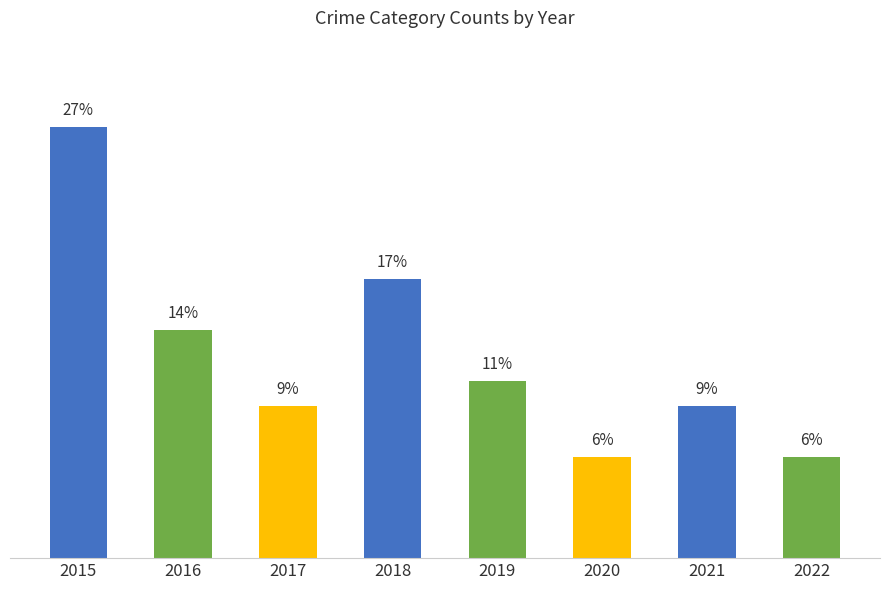

Does the chart contain any negative values?

No